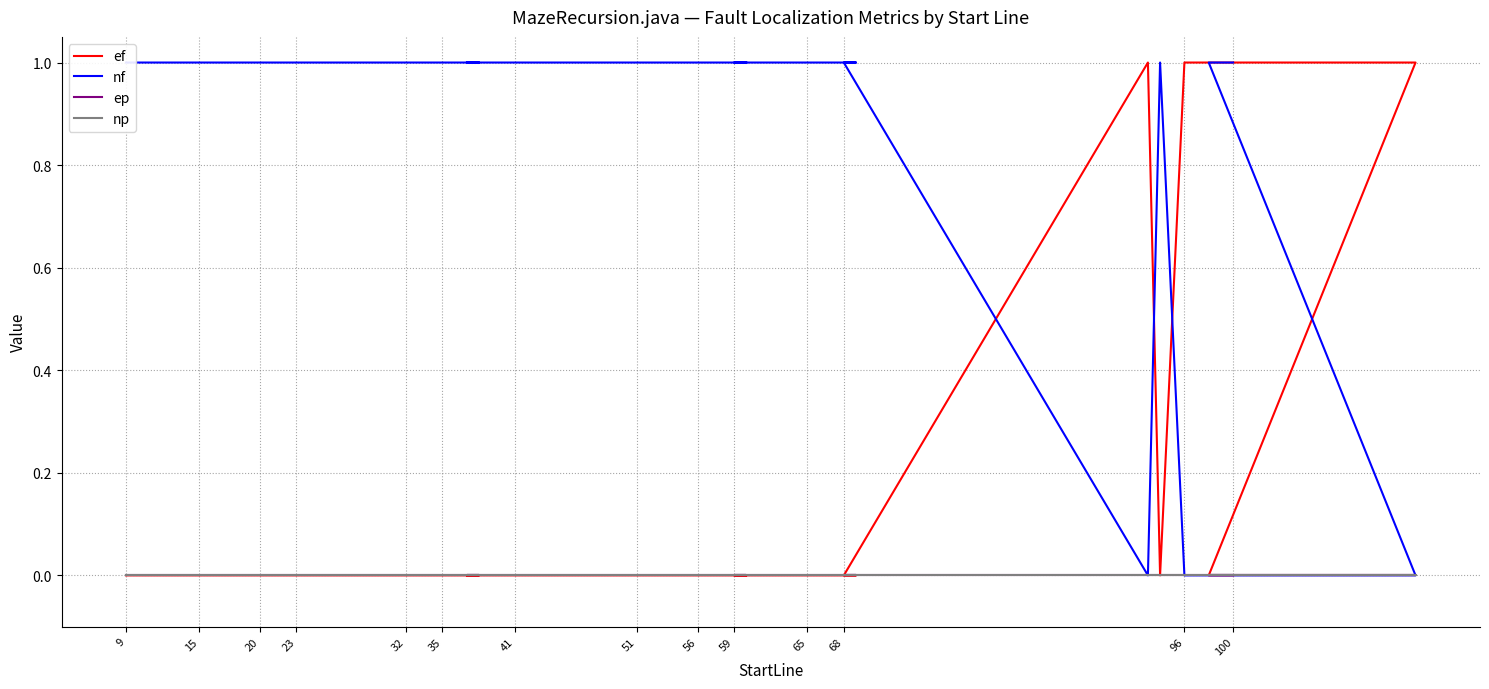

List the series in order of their peak value, lowest first.

ep, np, ef, nf